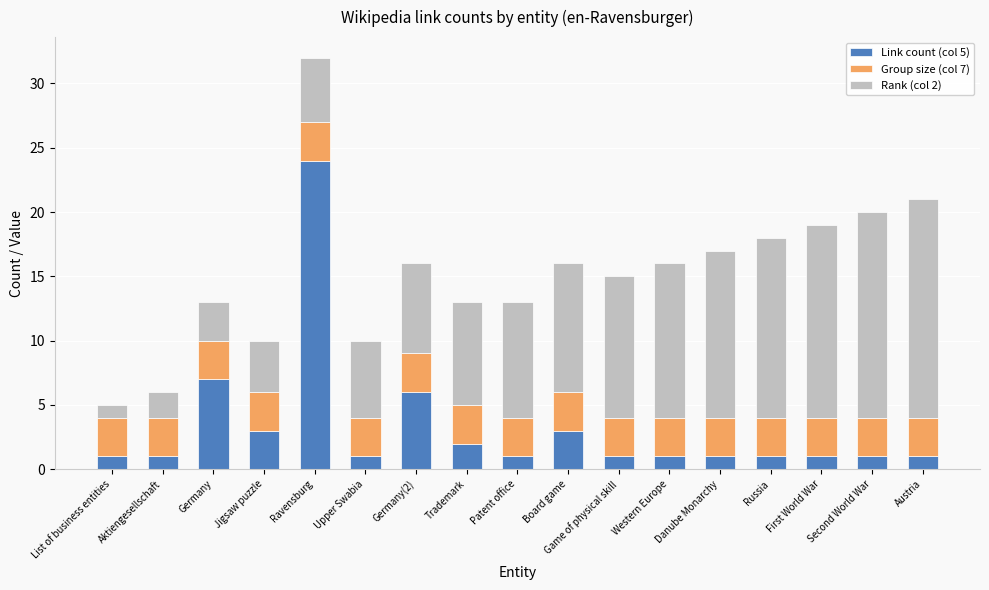

True or false: Link count (col 5) has a value of 1 at List of business entities.

True